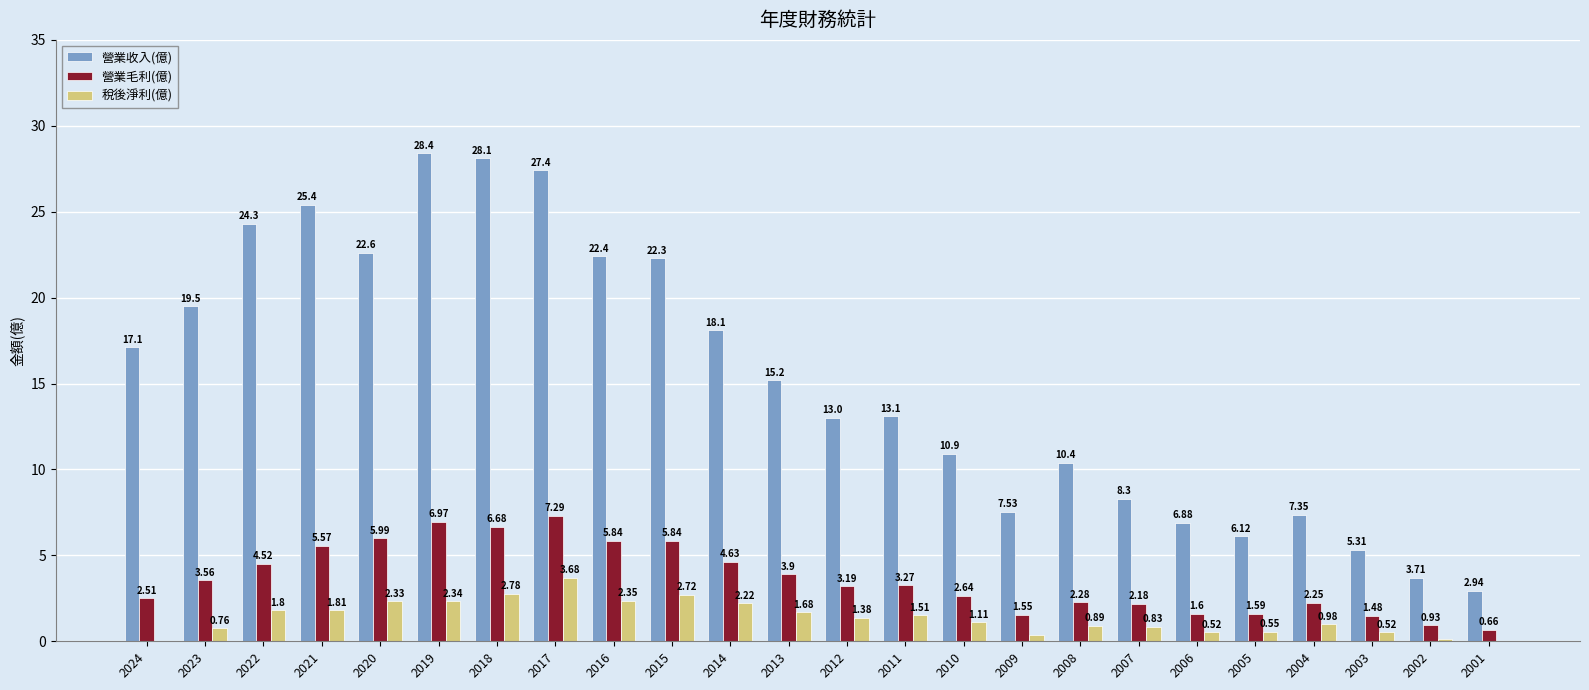

What is the sum of all 稅後淨利(億) values?

33.3